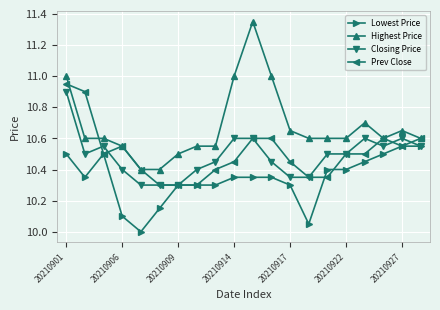

How many lines are shown in the chart?

4